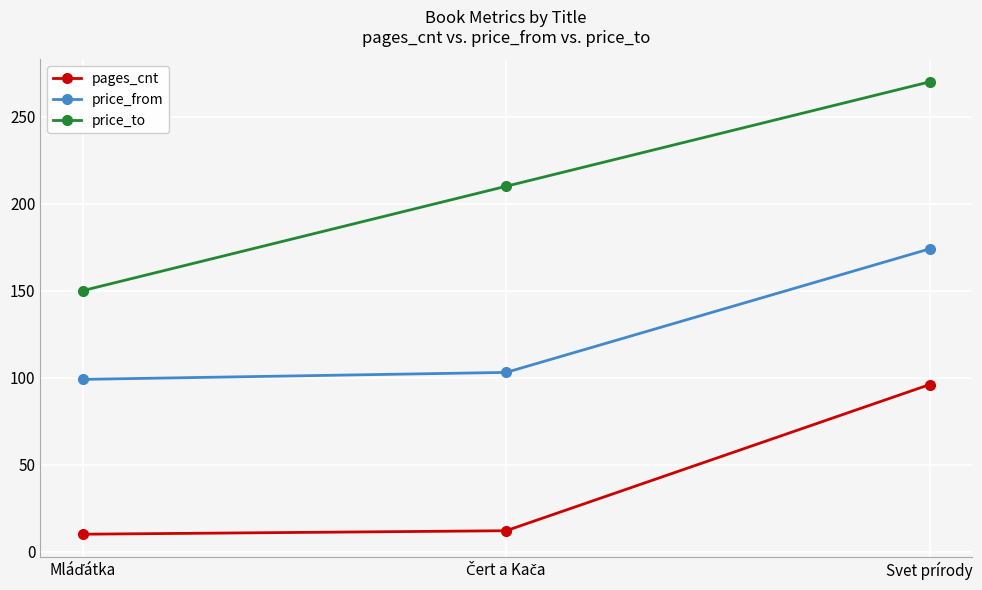

What are all the series names shown in the legend?

pages_cnt, price_from, price_to